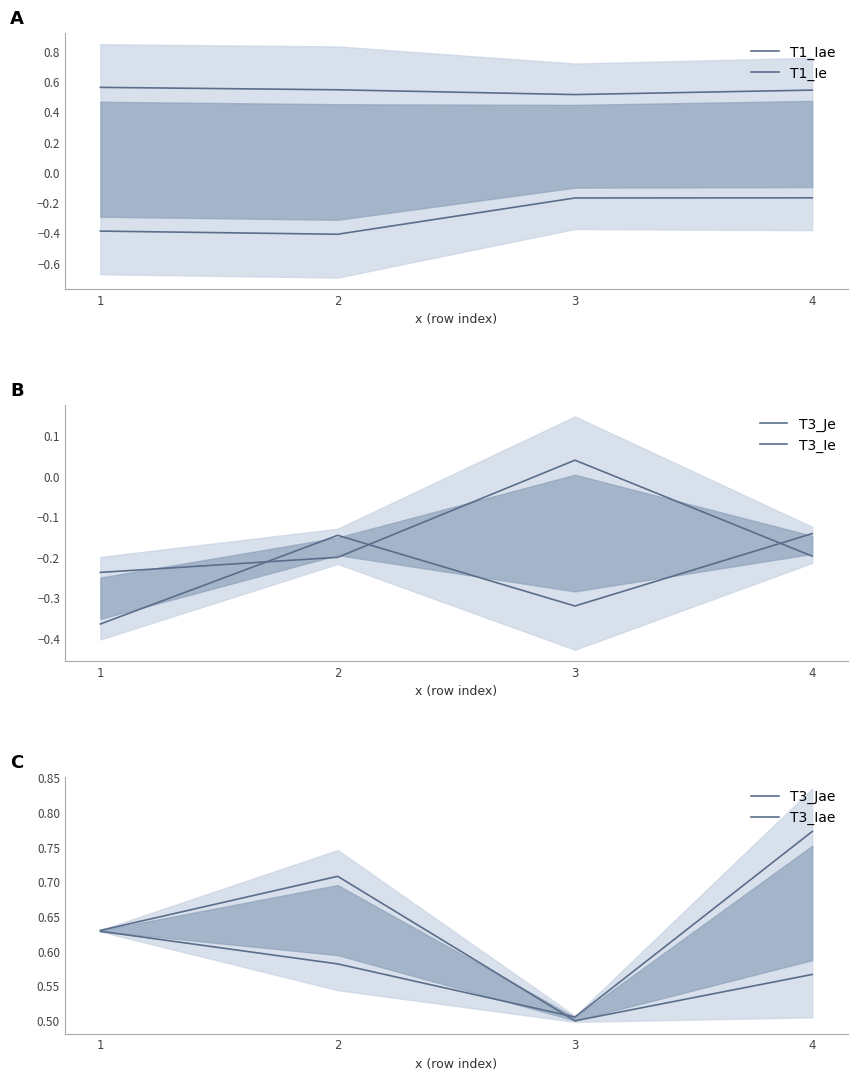

Which series has the widest spread of values?

T3_Ie